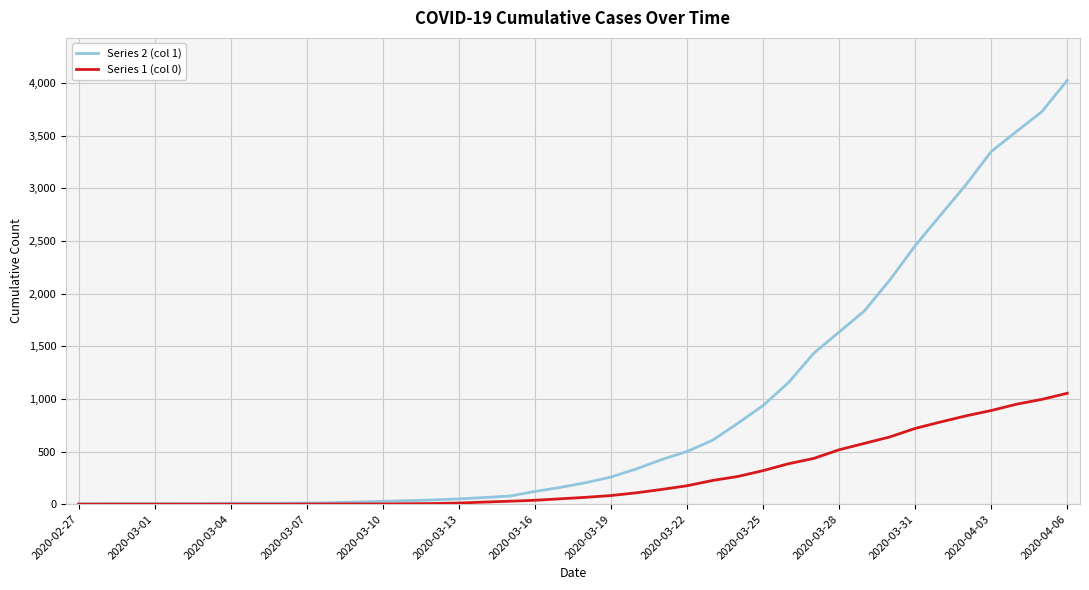

Rank the series by their average value, from lowest to highest.

Series 1 (col 0), Series 2 (col 1)